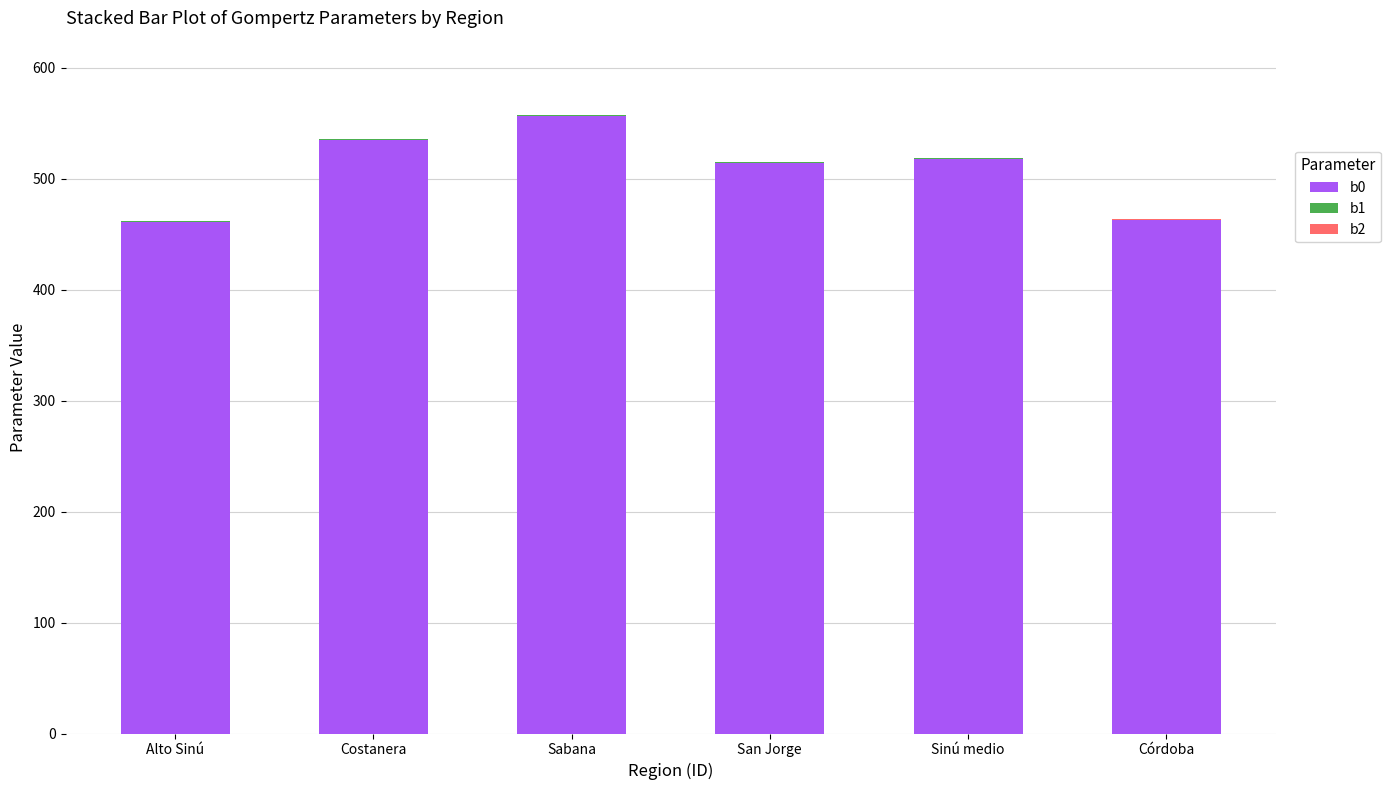

What is the highest value of the b0 series?

556.7